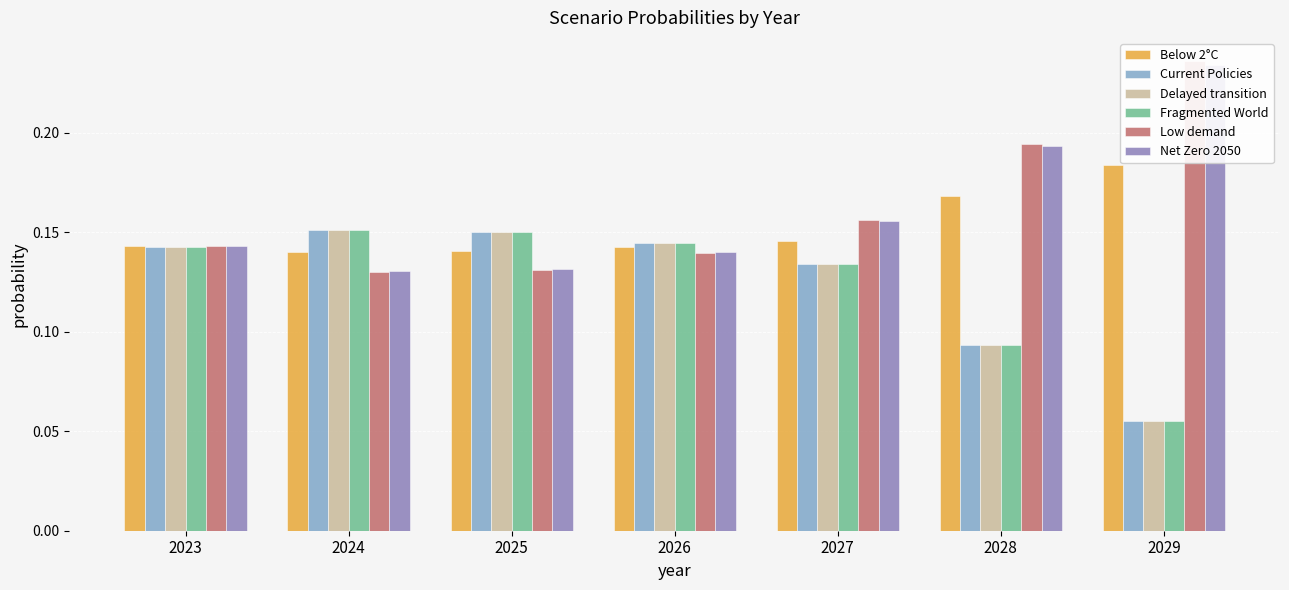

Rank the series at 2025 from lowest to highest value.

Low demand, Net Zero 2050, Below 2°C, Current Policies, Delayed transition, Fragmented World